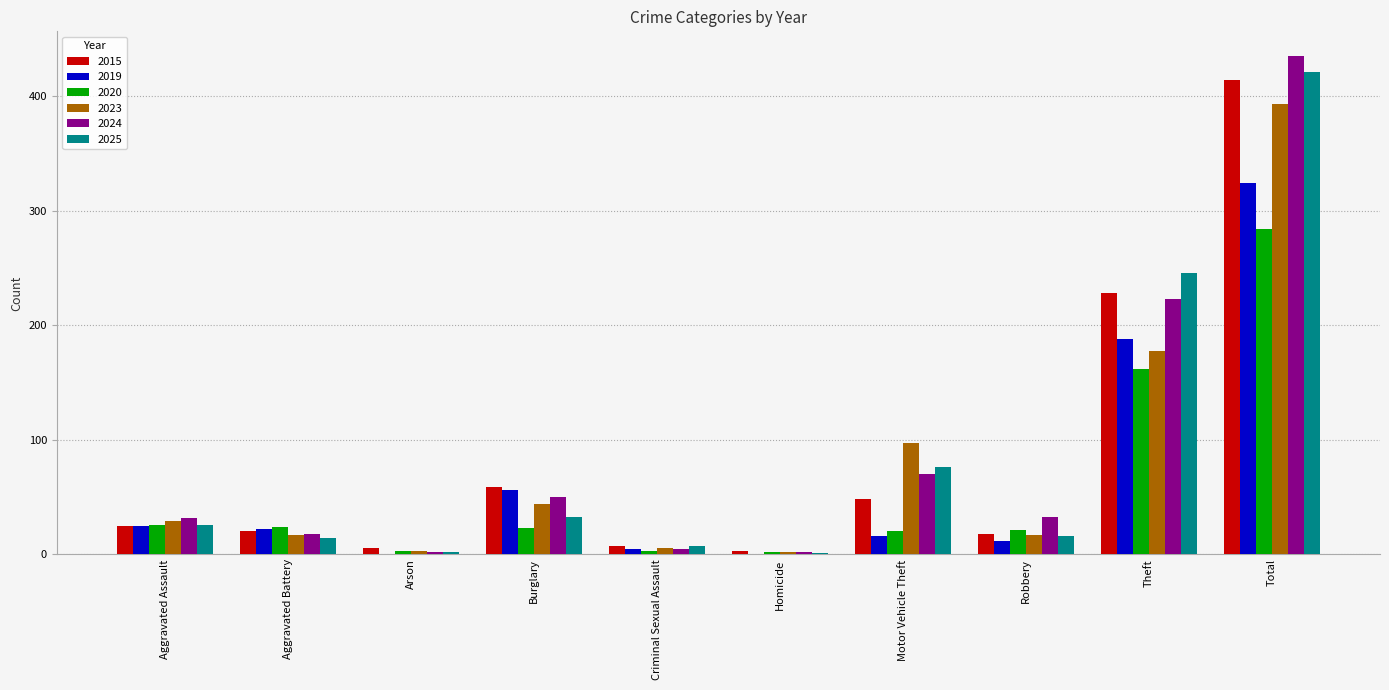

What value does the 2025 series have at Motor Vehicle Theft?

76